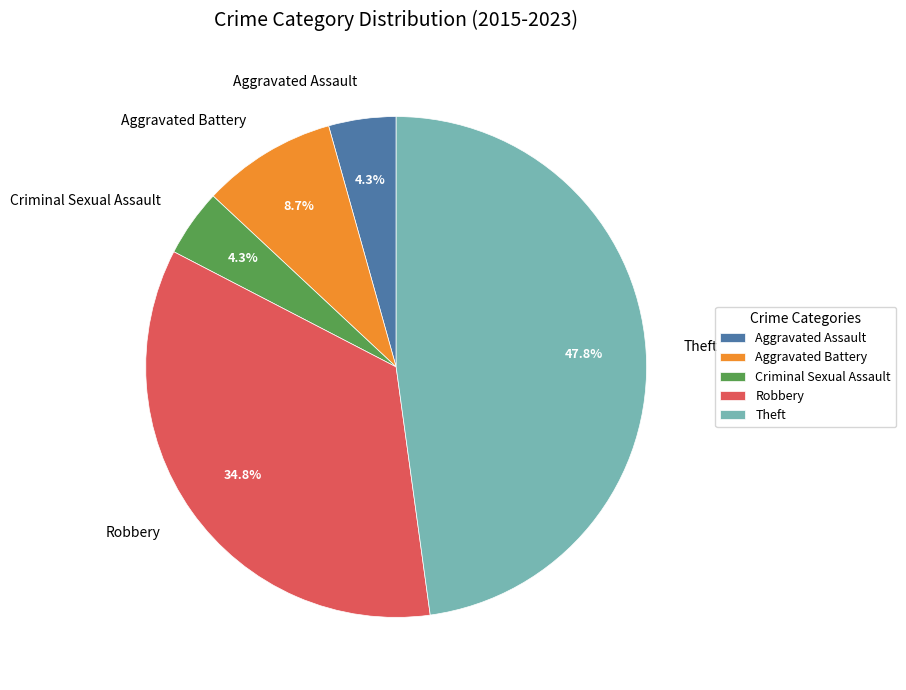

Between Aggravated Battery and Robbery, which is larger?

Robbery